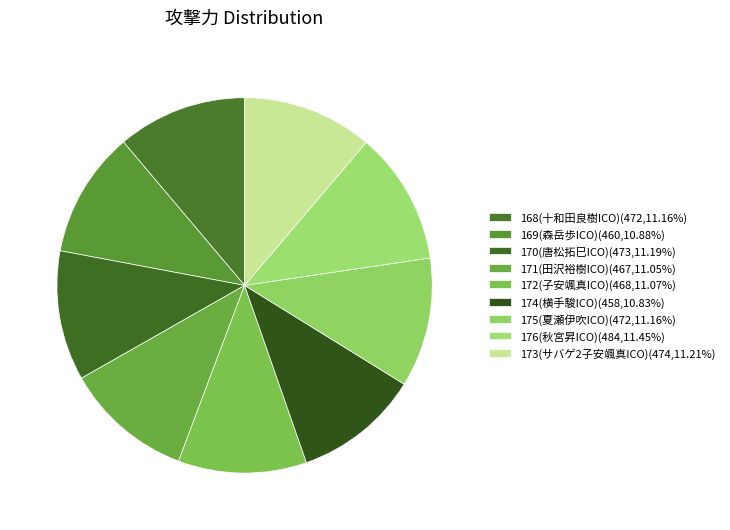

How many slices are in this pie chart?

9